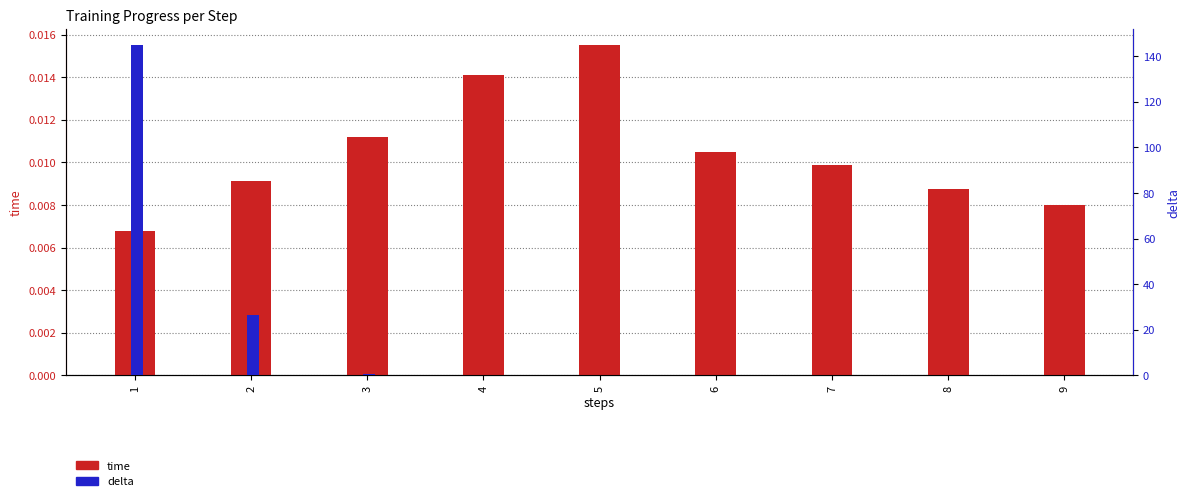

At which label does delta reach its peak?

1